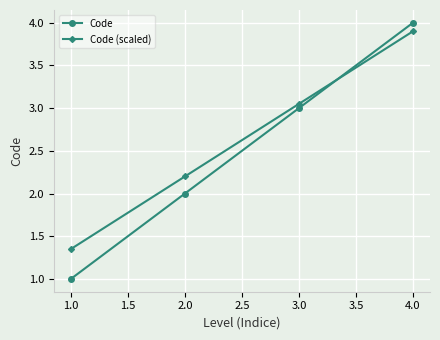

The value of Code (scaled) at 4.0 is 3.9. True or false?

True